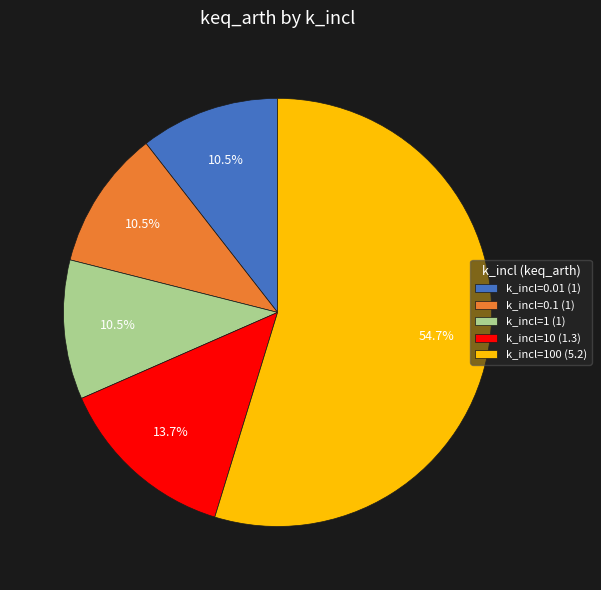

What is the total percentage of k_incl=0.1 (1) and k_incl=100 (5.2)?

65.3%